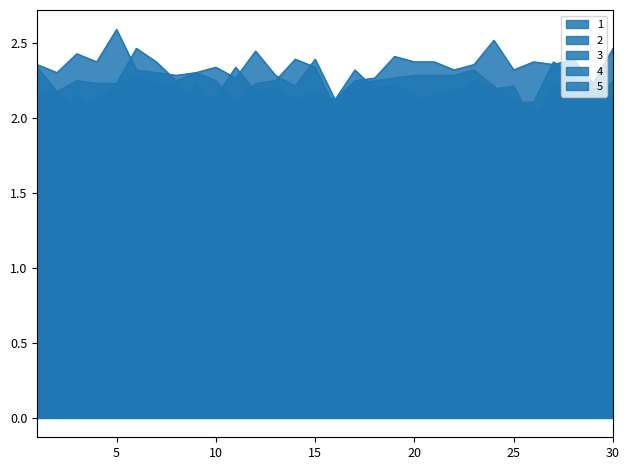

Is it true that 1 equals 2.9 at 27?

False